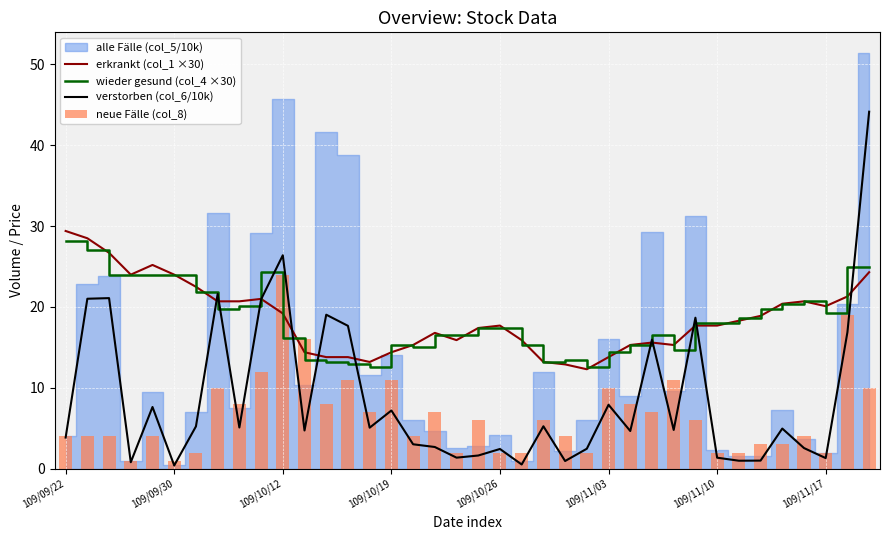

Reading right to left, extract all data points from this chart.

erkrankt (col_1 ×30): 24.3	21.3	20.1	20.7	20.4	18.9	18.3	17.7	17.7	15.3	15.6	15.3	13.8	12.3	12.9	13.2	15.9	17.7	17.4	15.9	16.8	15.3	14.4	13.2	13.8	13.8	14.4	19.2	21.0	20.7	20.7	22.5	24.0	25.2	24.0	26.7	28.5	29.4
wieder gesund (col_4 ×30): 24.9	24.9	19.2	20.7	20.4	19.8	18.6	18.0	18.0	14.7	16.5	15.3	14.4	12.6	13.5	13.2	15.3	17.4	17.4	16.5	16.5	15.0	15.3	12.6	12.9	13.2	13.5	16.2	24.3	20.1	19.8	21.9	24.0	24.0	24.0	24.0	27.0	28.2
verstorben (col_6/10k): 44.2	16.9	1.3	2.6	5.0	1.0	1.0	1.4	18.7	4.8	16.0	4.7	7.9	2.5	0.9	5.2	0.5	2.4	1.6	1.4	2.7	3.0	7.2	5.1	17.7	19.0	4.7	26.4	20.9	5.1	21.6	5.2	0.4	7.6	0.8	21.1	21.0	3.9
neue Fälle (col_8): 10.0	19.0	2.0	4.0	3.0	3.0	2.0	2.0	6.0	11.0	7.0	8.0	10.0	2.0	4.0	6.0	2.0	2.0	6.0	2.0	7.0	4.0	11.0	7.0	11.0	8.0	16.0	24.0	12.0	8.0	10.0	2.0	1.0	4.0	1.0	4.0	4.0	4.0